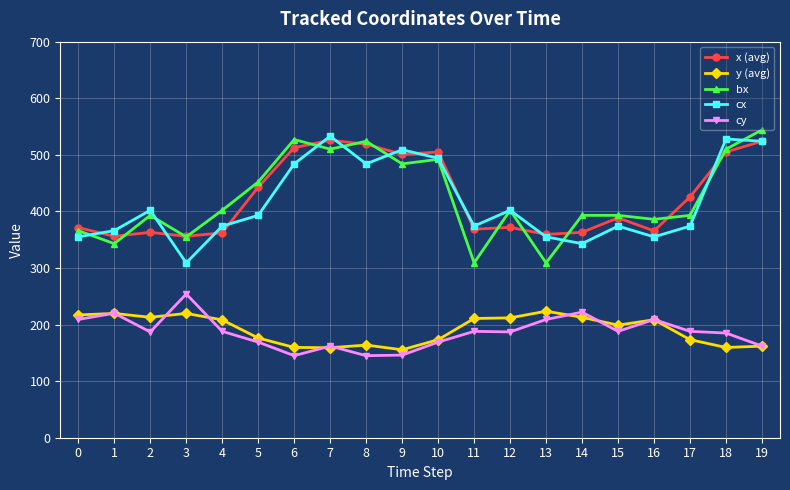

True or false: x (avg) has more than 2 interior local peaks.

True